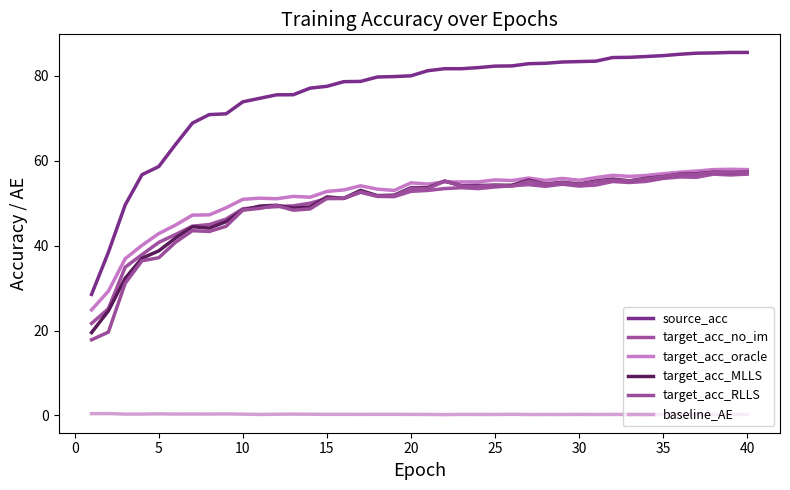

True or false: target_acc_RLLS and target_acc_oracle intersect in this chart.

True